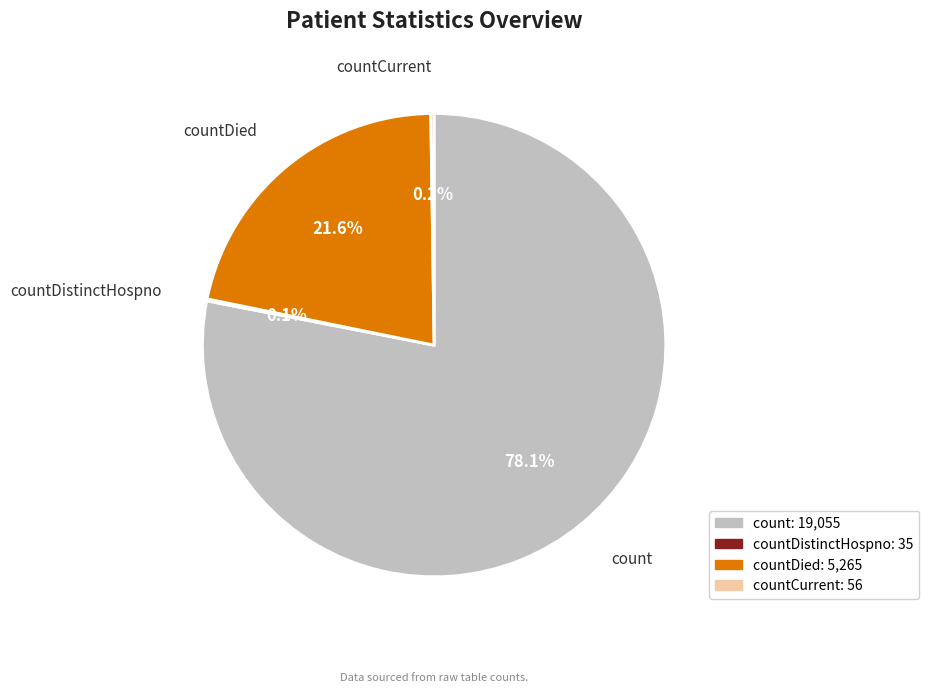

Is there any slice that represents more than half of the pie?

Yes